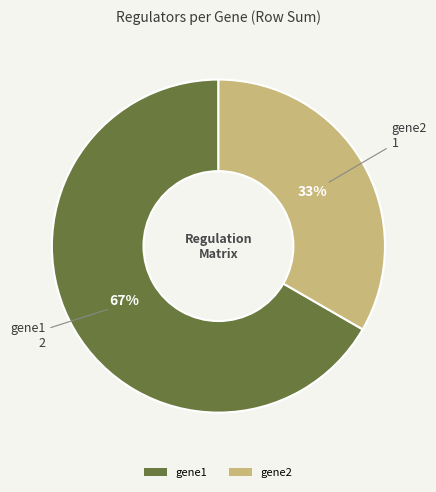

Is there any slice that represents more than half of the pie?

Yes